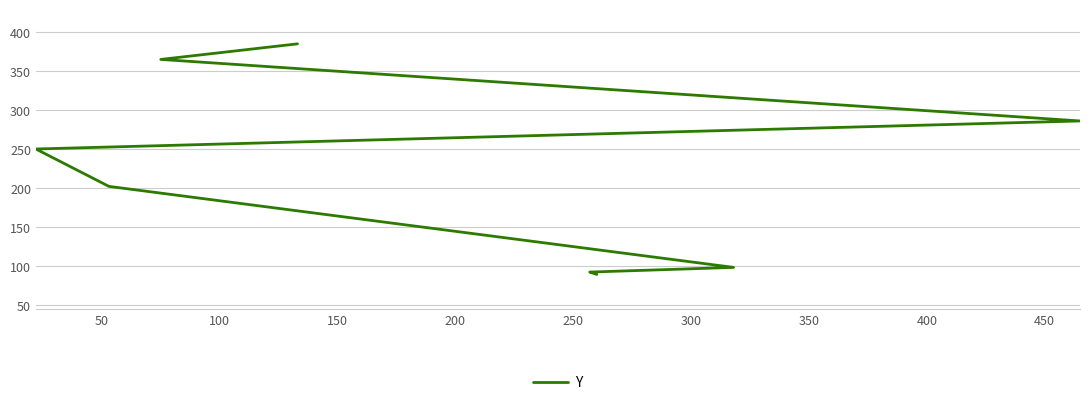

Is this an area chart (filled region under the line)?

No